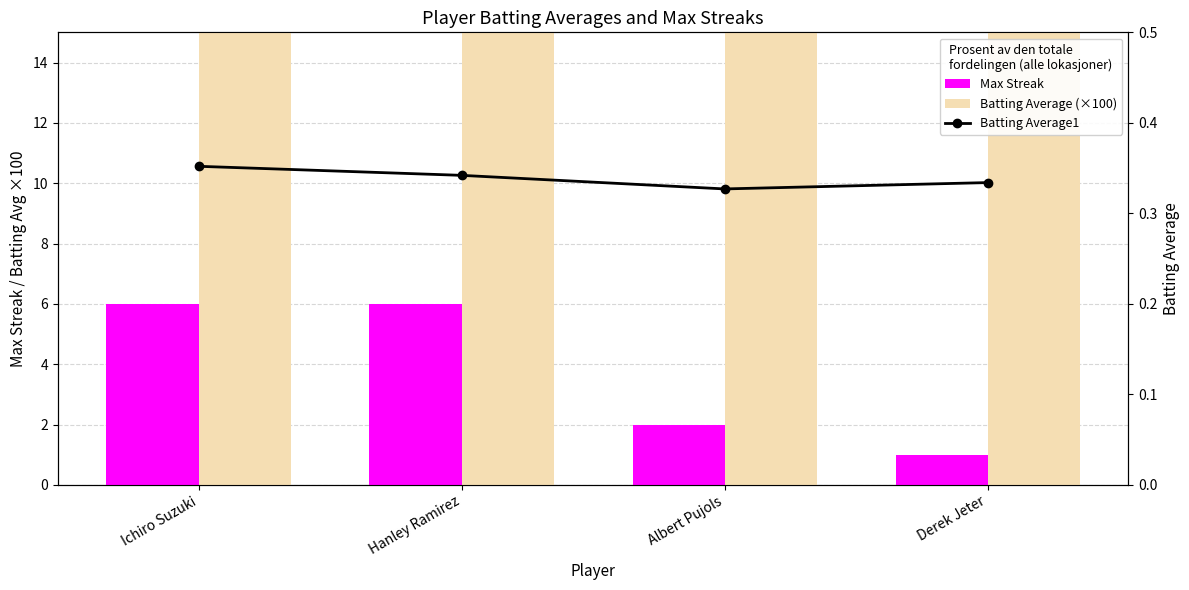

Is the value of Batting Average1 at Ichiro Suzuki greater than the value of Batting Average (×100) at Derek Jeter?

No